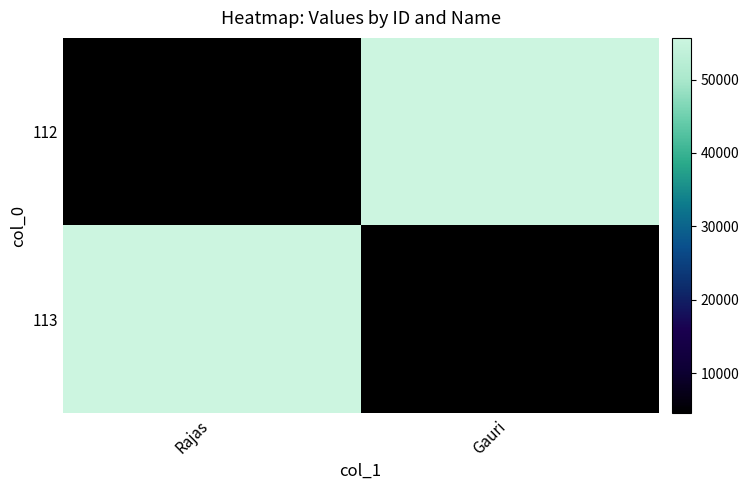

What is the spread (max minus min) of values at Rajas?

51100